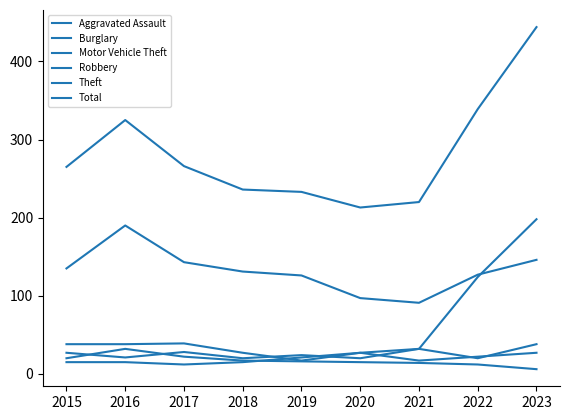

How many interior local peaks does the Burglary series have?

1